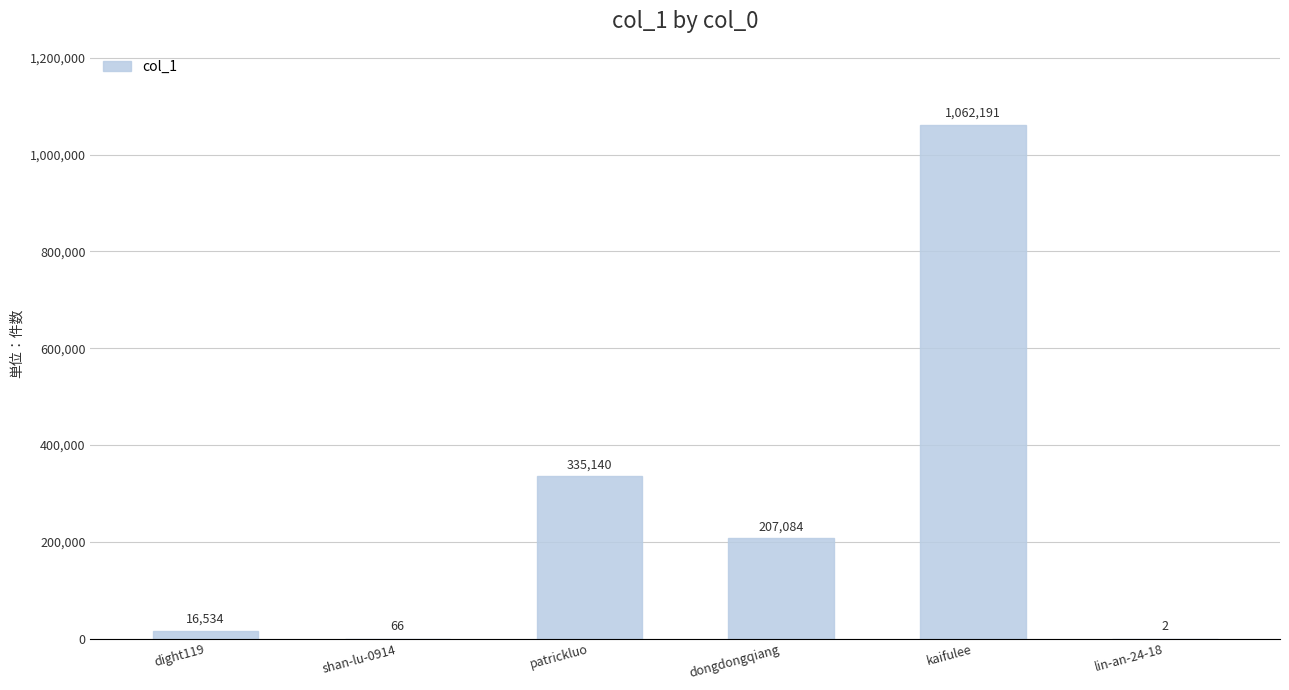

Which category has the highest value across all series?

kaifulee